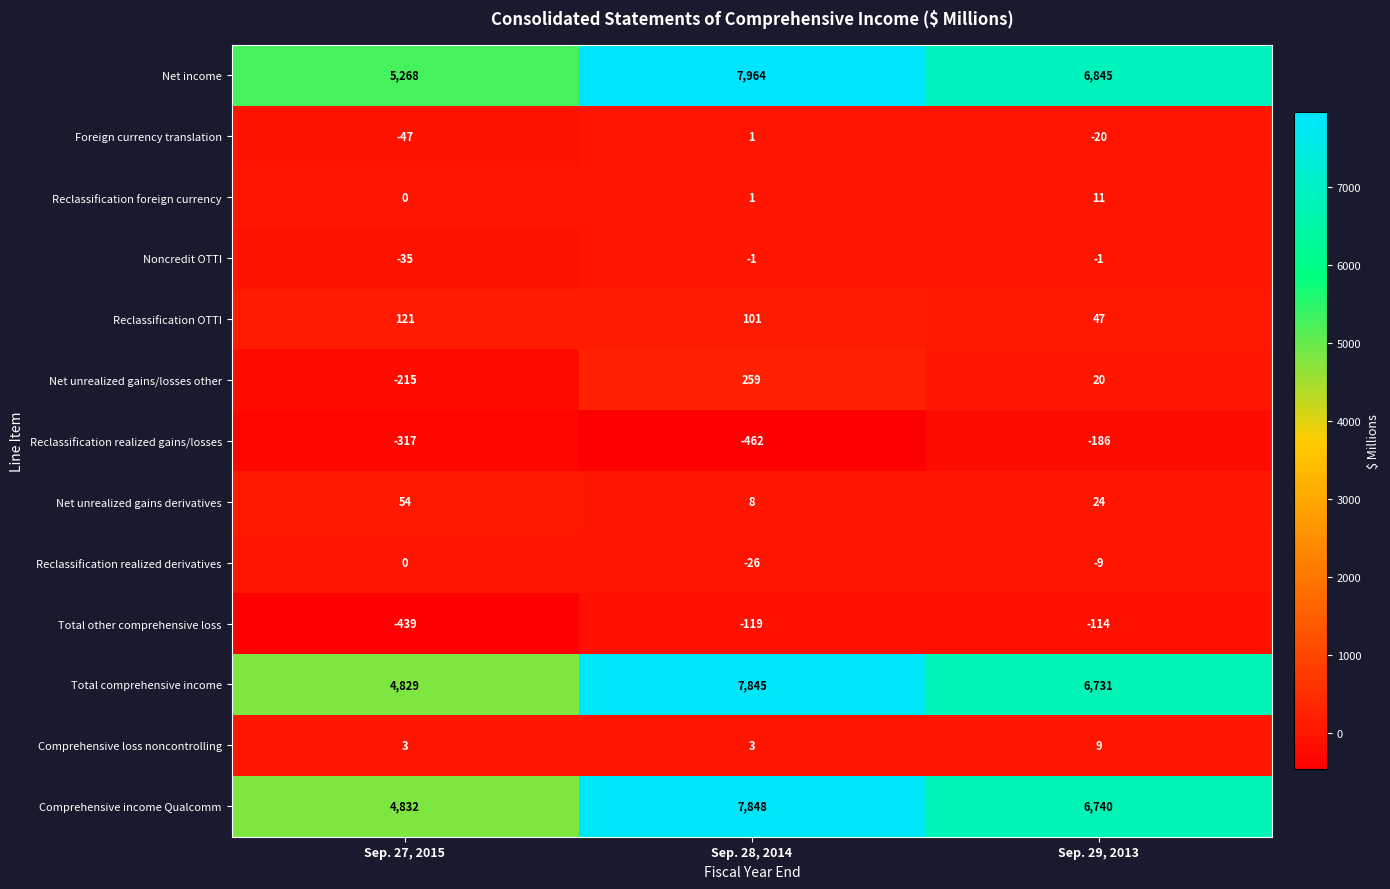

Is it true that Comprehensive loss noncontrolling equals 1 at Sep. 27, 2015?

False